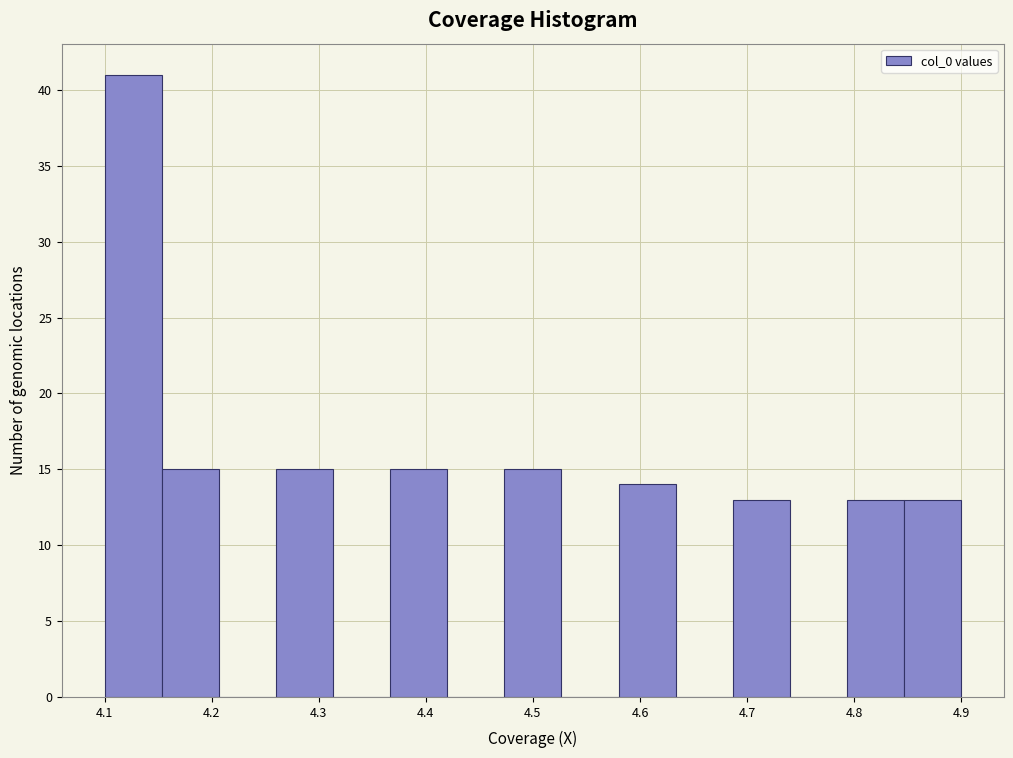

Reading left to right, transcribe this chart: for each bar, give the range it covers on the x-axis and its height. Neither the bar edges nor the heights are printed on the chart, so give them approximately, as read against the axes.

4.10 to 4.15: 41
4.15 to 4.21: 15
4.21 to 4.26: 0
4.26 to 4.31: 15
4.31 to 4.37: 0
4.37 to 4.42: 15
4.42 to 4.47: 0
4.47 to 4.53: 15
4.53 to 4.58: 0
4.58 to 4.63: 14
4.63 to 4.69: 0
4.69 to 4.74: 13
4.74 to 4.79: 0
4.79 to 4.85: 13
4.85 to 4.90: 13